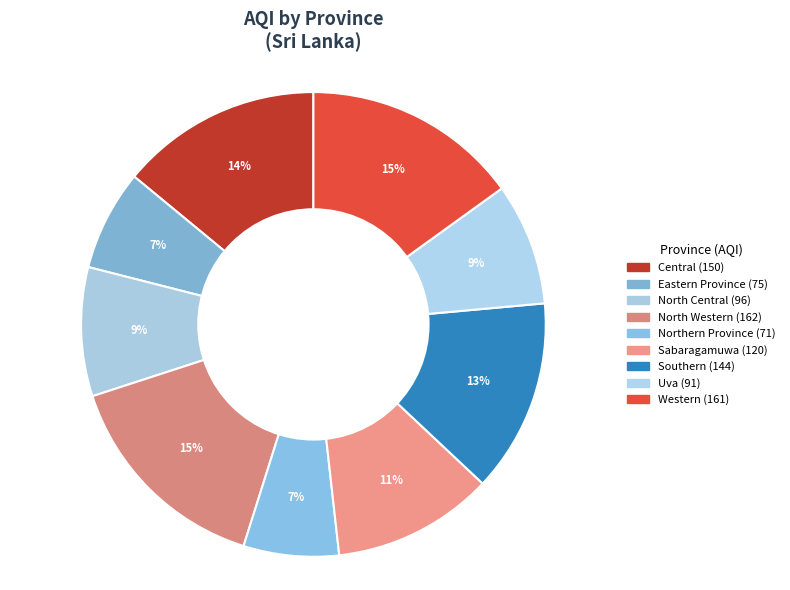

What is the ratio of the value at Central to the value at North Central?

1.6